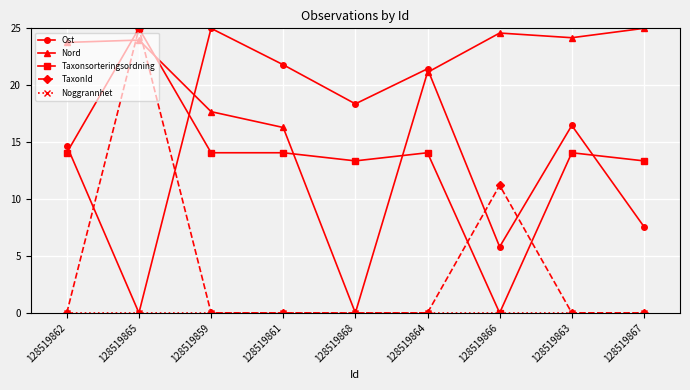

What is the label of the 2nd point from the left?

128519865